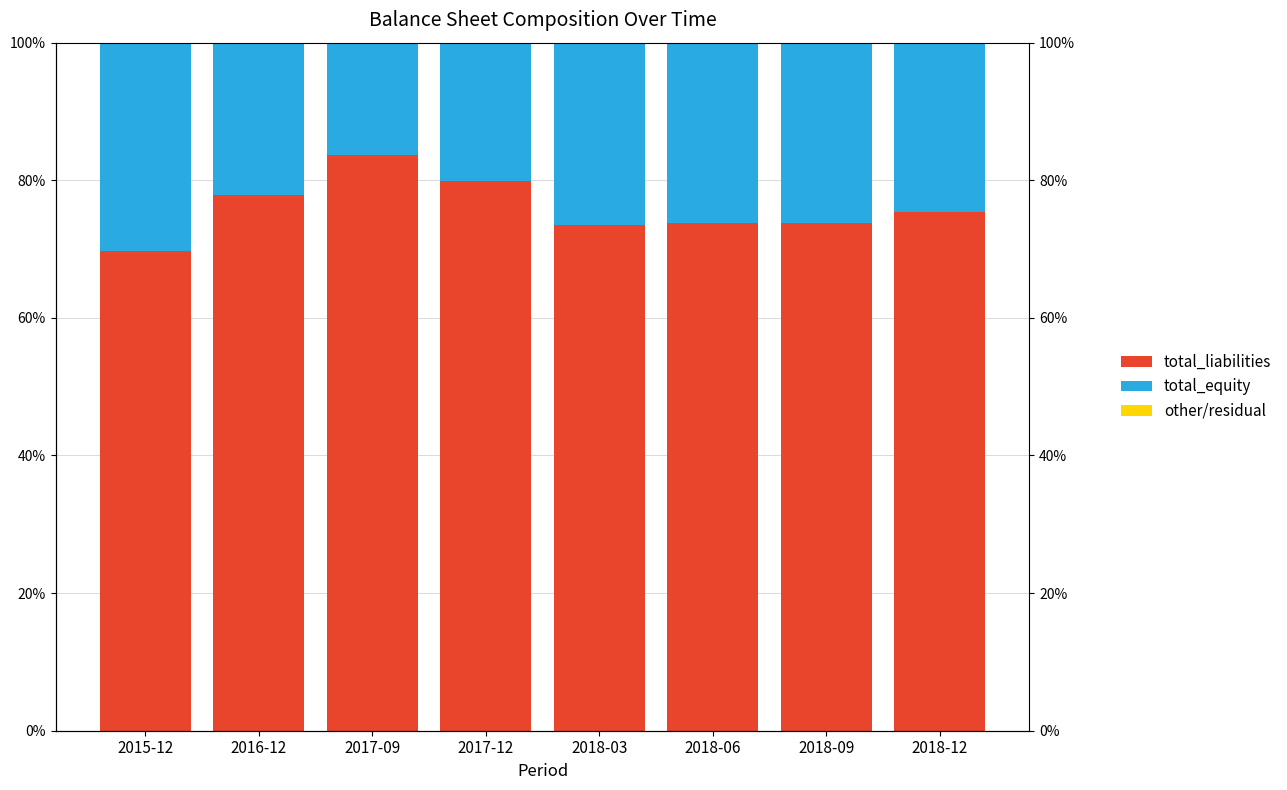

Is the value of total_liabilities at 2018-06 greater than the value of other/residual at 2016-12?

Yes